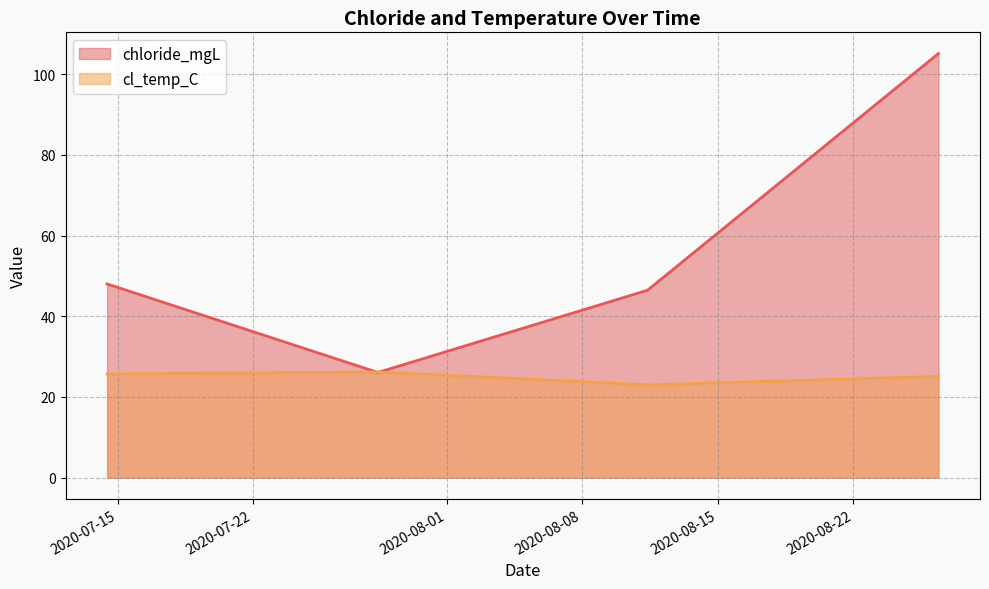

True or false: cl_temp_C and chloride_mgL intersect in this chart.

True